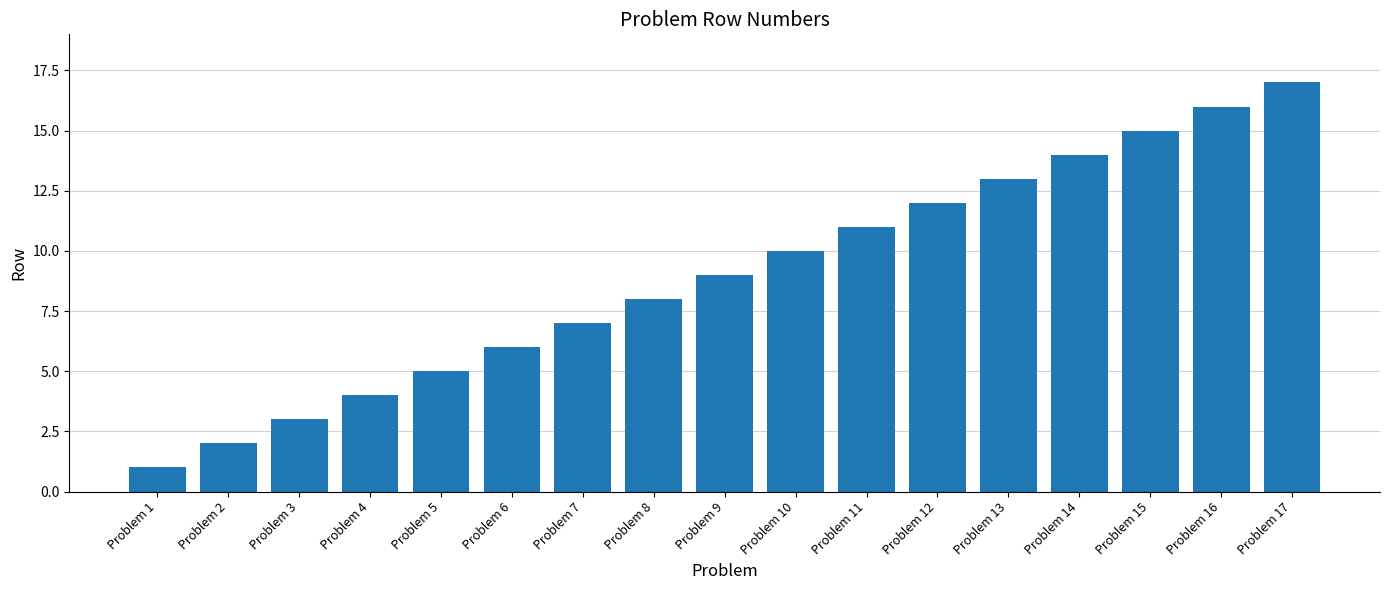

Which label corresponds to the largest value in the chart?

Problem 17